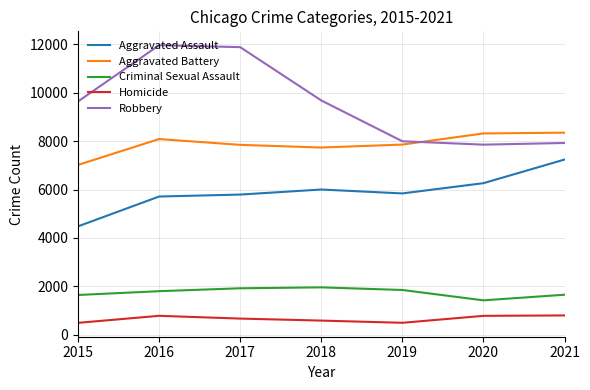

True or false: Homicide and Robbery intersect in this chart.

False